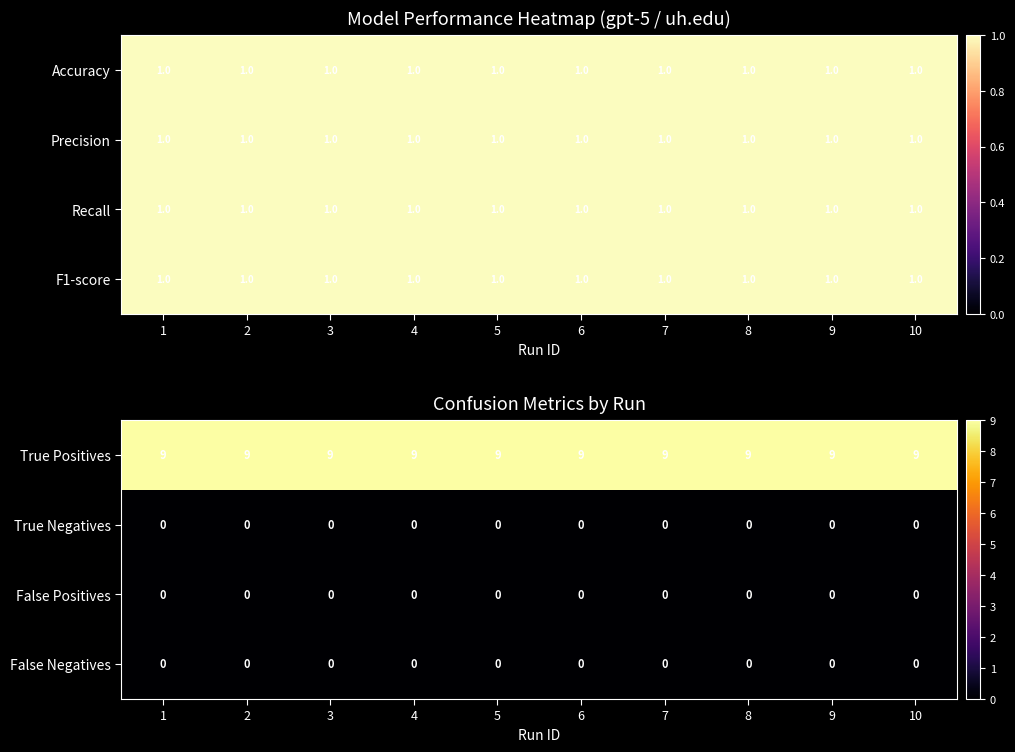

True or false: False Positives has a value of 0 at 2.

True